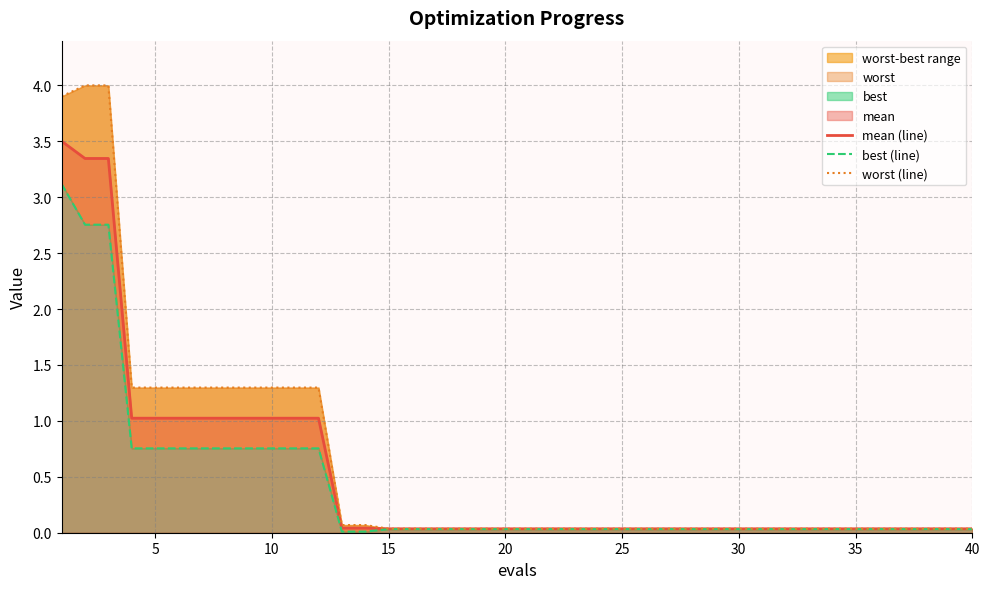

What is the highest value of the mean (line) series?

3.5